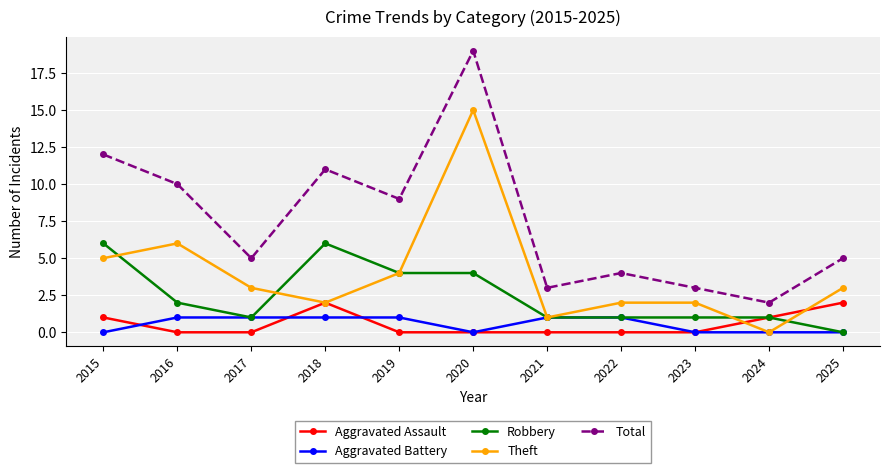

What is the difference between the highest and lowest values at 2019?

9